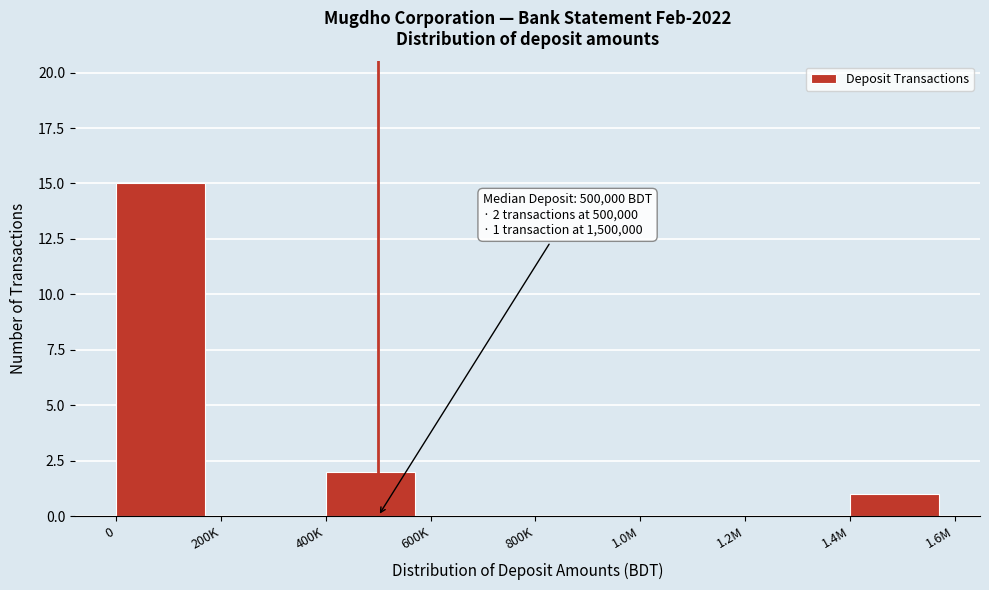

Reading left to right, transcribe all the data shown in this chart.

0=15	200K=0	400K=2	600K=0	800K=0	1.0M=0	1.2M=0	1.4M=1